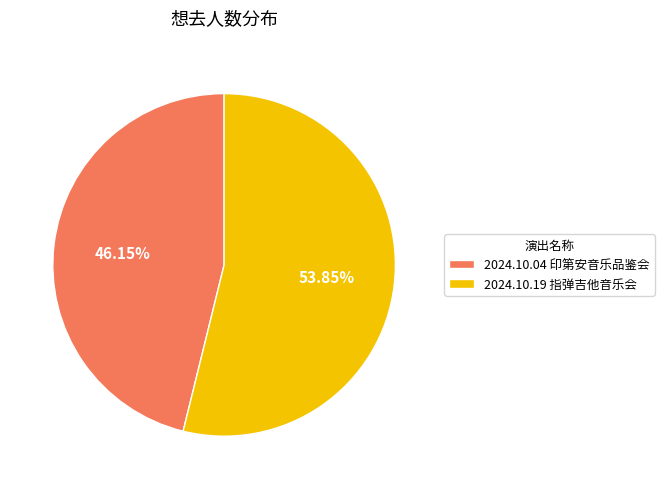

What is the ratio of the value at 2024.10.04 印第安音乐品鉴会 to the value at 2024.10.19 指弹吉他音乐会?

0.9